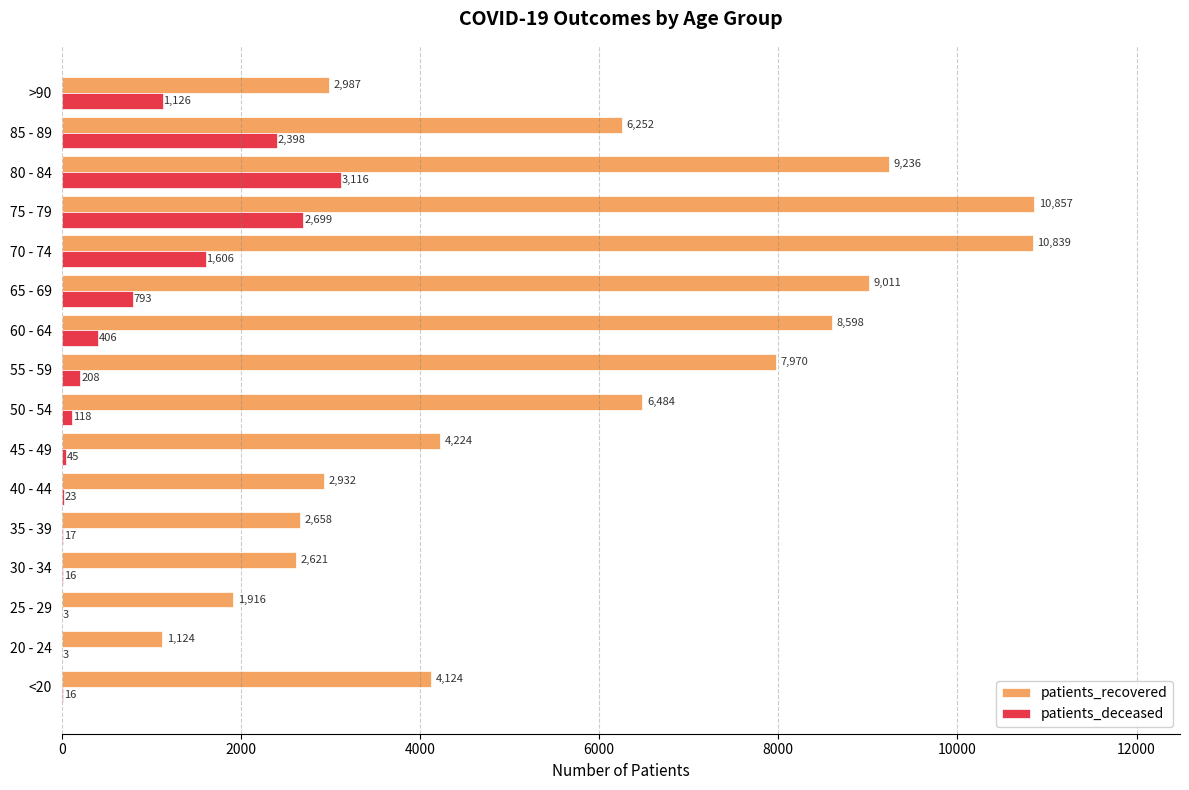

At which category is the sum across all series the highest?

75 - 79